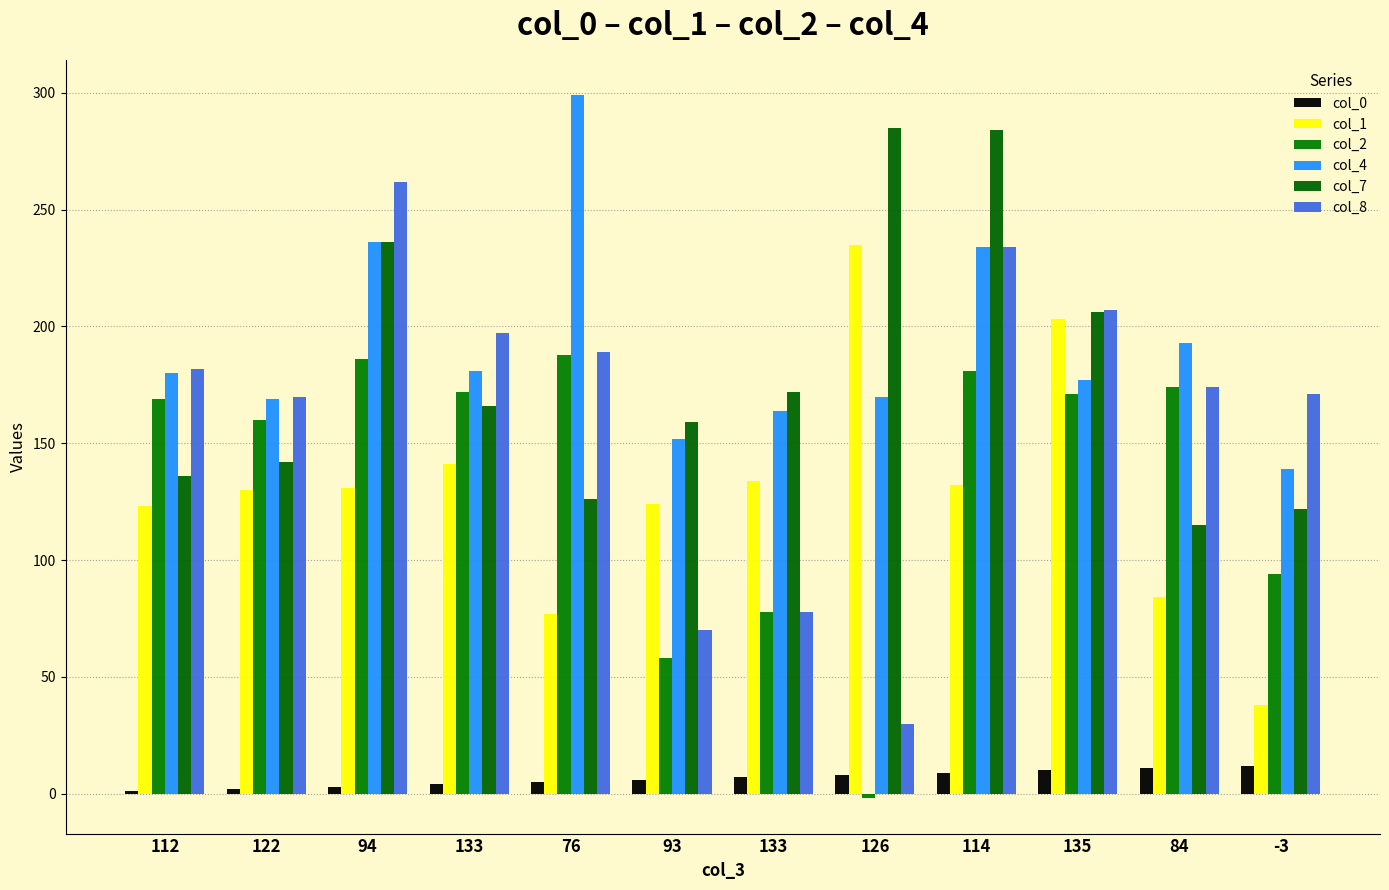

Reading left to right, extract all data points from this chart.

col_0: 1	2	3	4	5	6	7	8	9	10	11	12
col_1: 123	130	131	141	77	124	134	235	132	203	84	38
col_2: 169	160	186	172	188	58	78	-2	181	171	174	94
col_4: 180	169	236	181	299	152	164	170	234	177	193	139
col_7: 136	142	236	166	126	159	172	285	284	206	115	122
col_8: 182	170	262	197	189	70	78	30	234	207	174	171